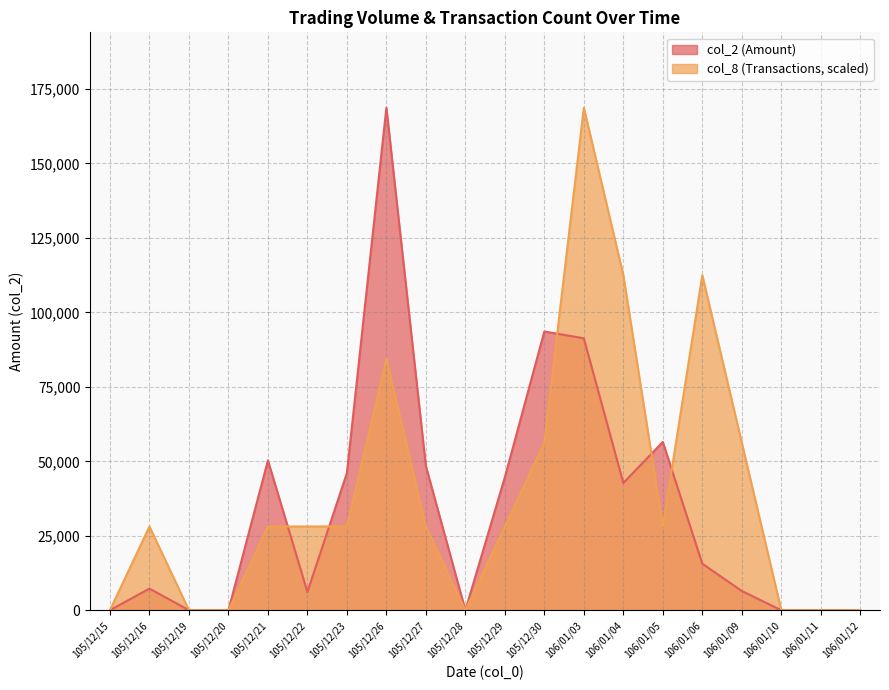

How many lines are shown in the chart?

2